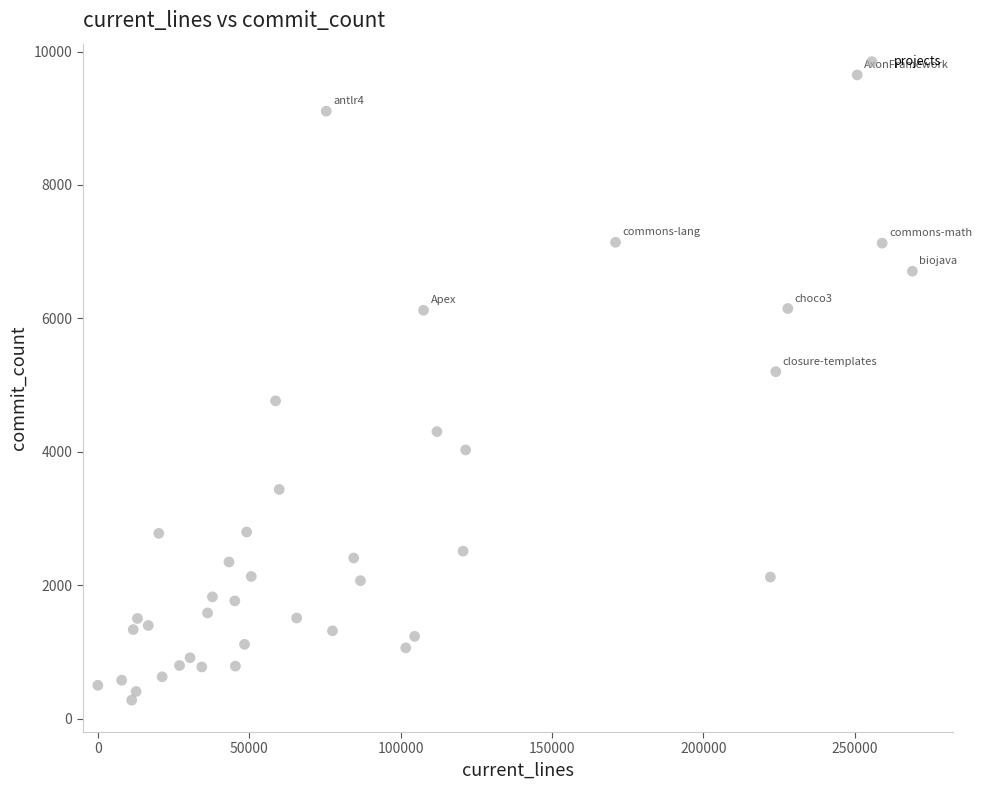

What is the range of Y values (max minus min)?

9371